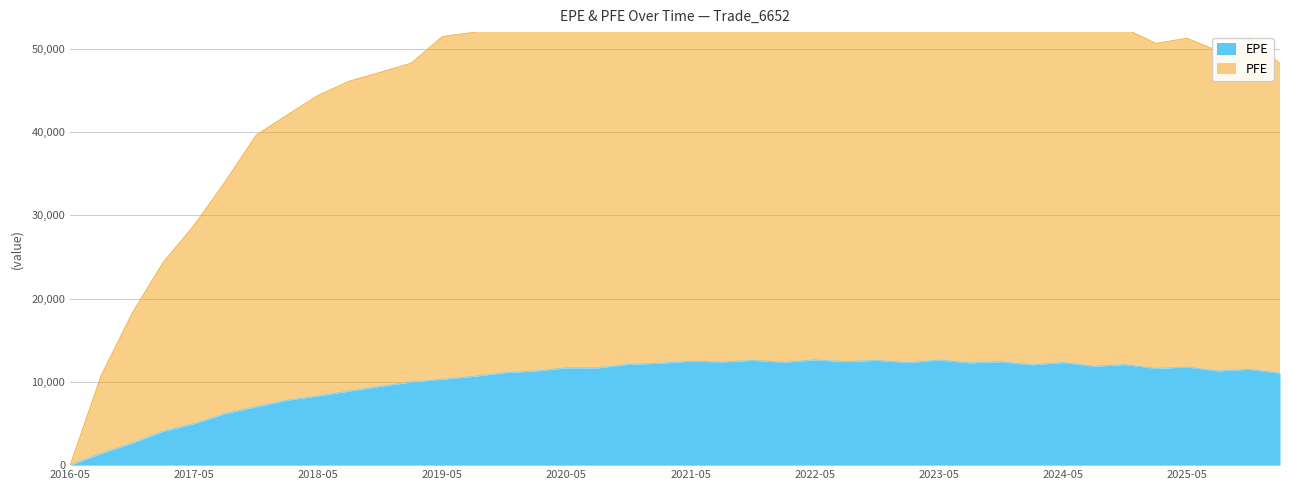

Is it true that PFE equals 69455.8 at 2019-02-28?

False